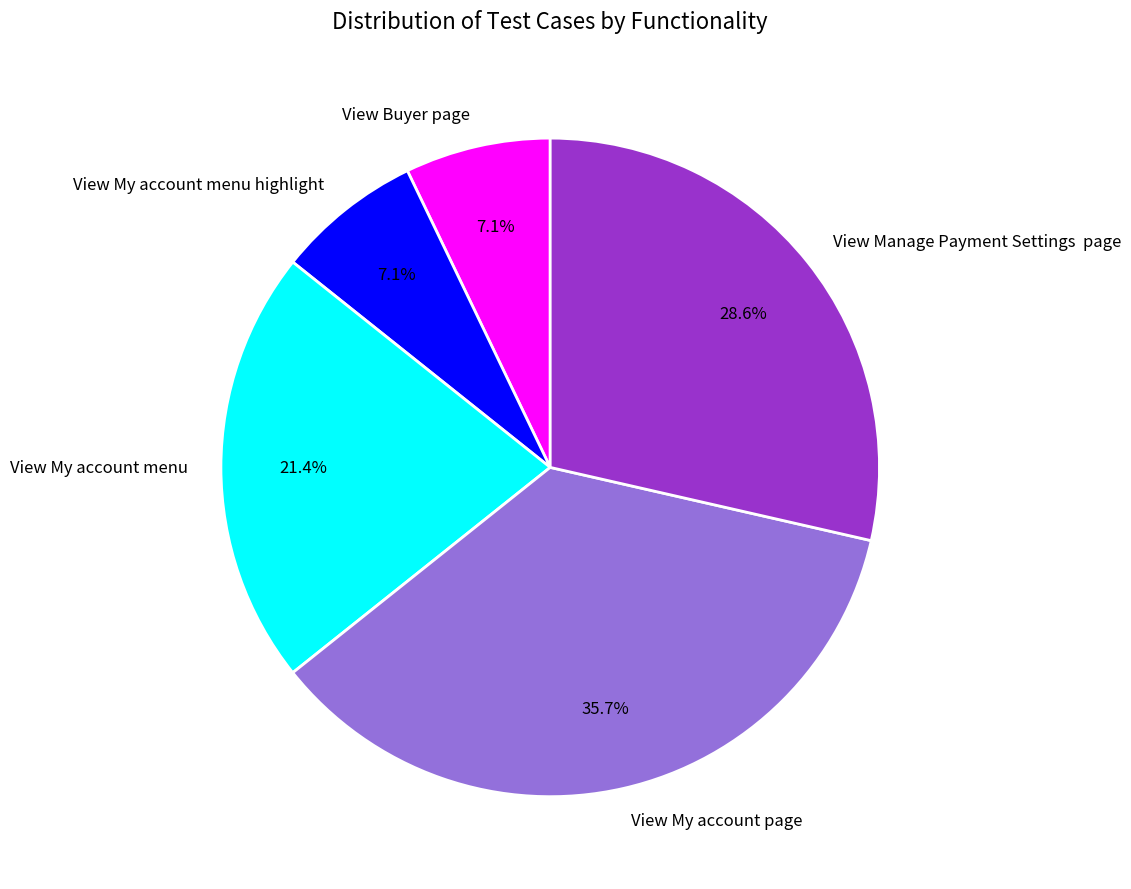

Which has a higher value, View Buyer page or View My account page?

View My account page